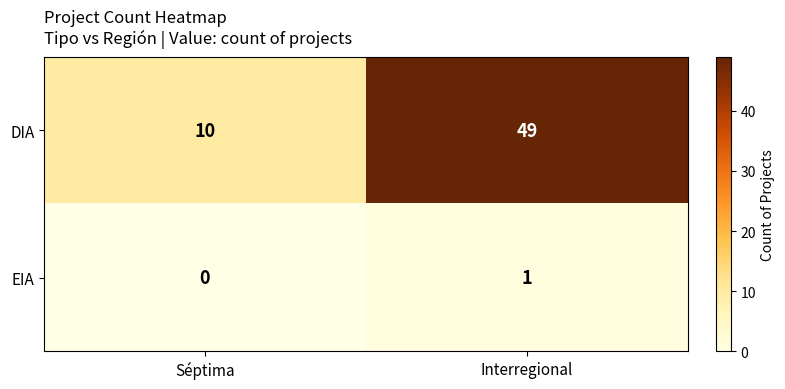

At how many categories does at least one series exceed 11?

1